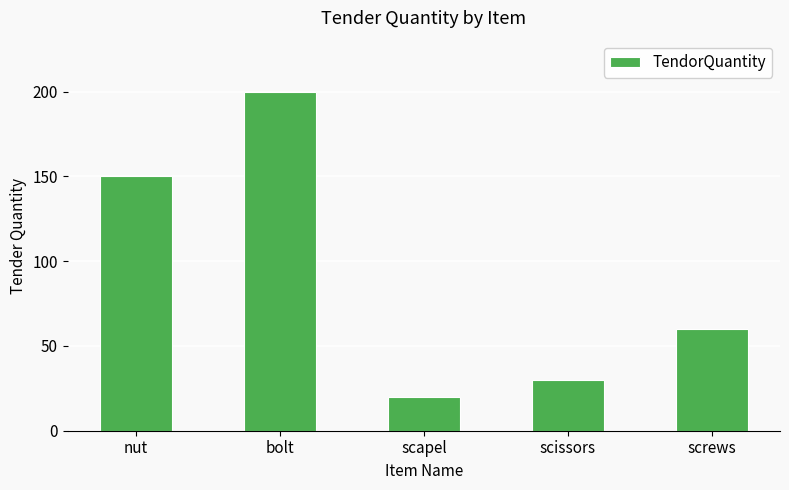

What is the change in value from nut to scissors?

-120